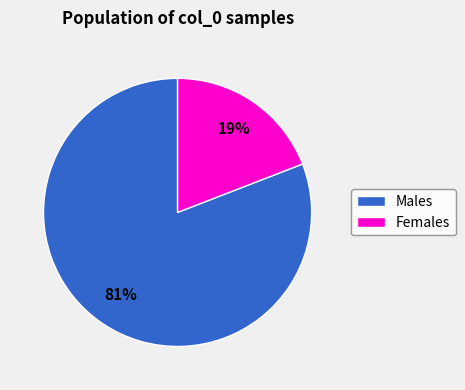

Count the number of slices in the pie.

2